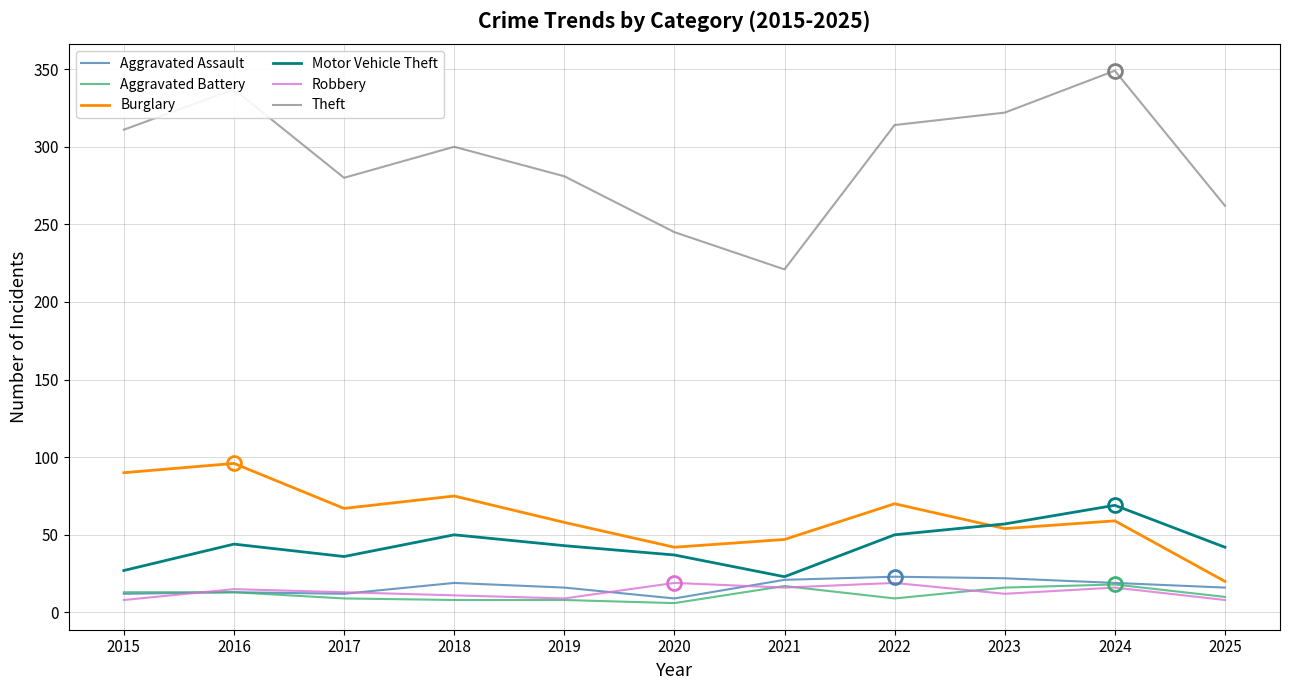

What are all the series names shown in the legend?

Aggravated Assault, Aggravated Battery, Burglary, Motor Vehicle Theft, Robbery, Theft